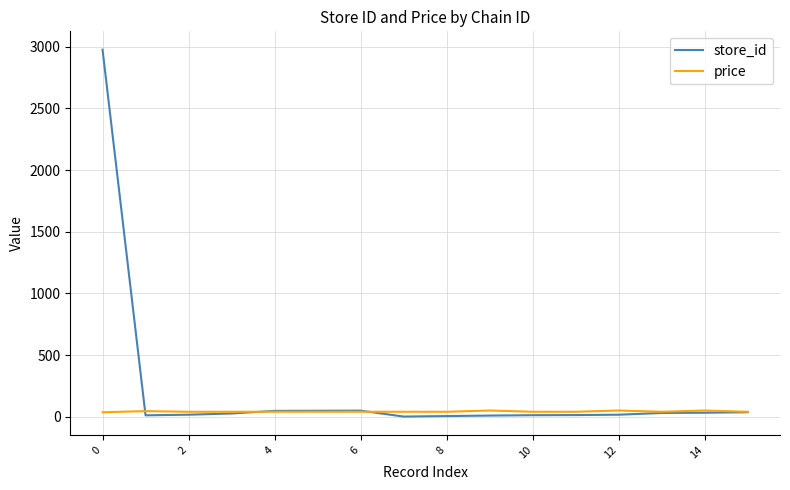

At how many categories does at least one series exceed 1409?

1